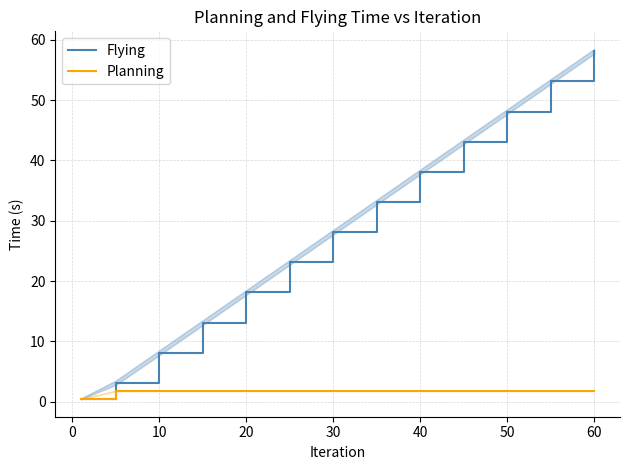

Does the chart have visible grid lines?

Yes